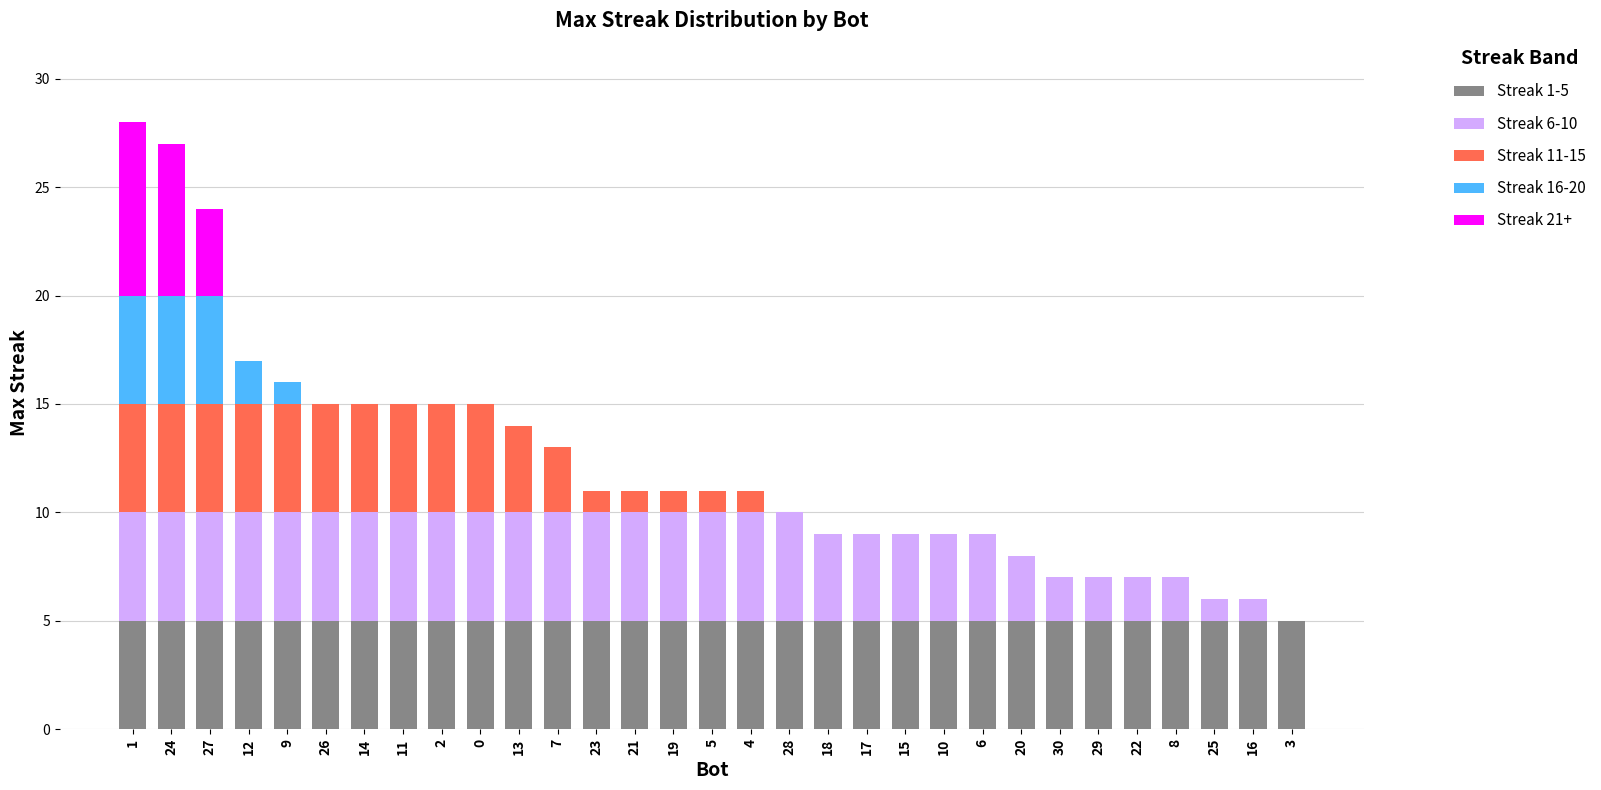

What position from the left is 23?

13